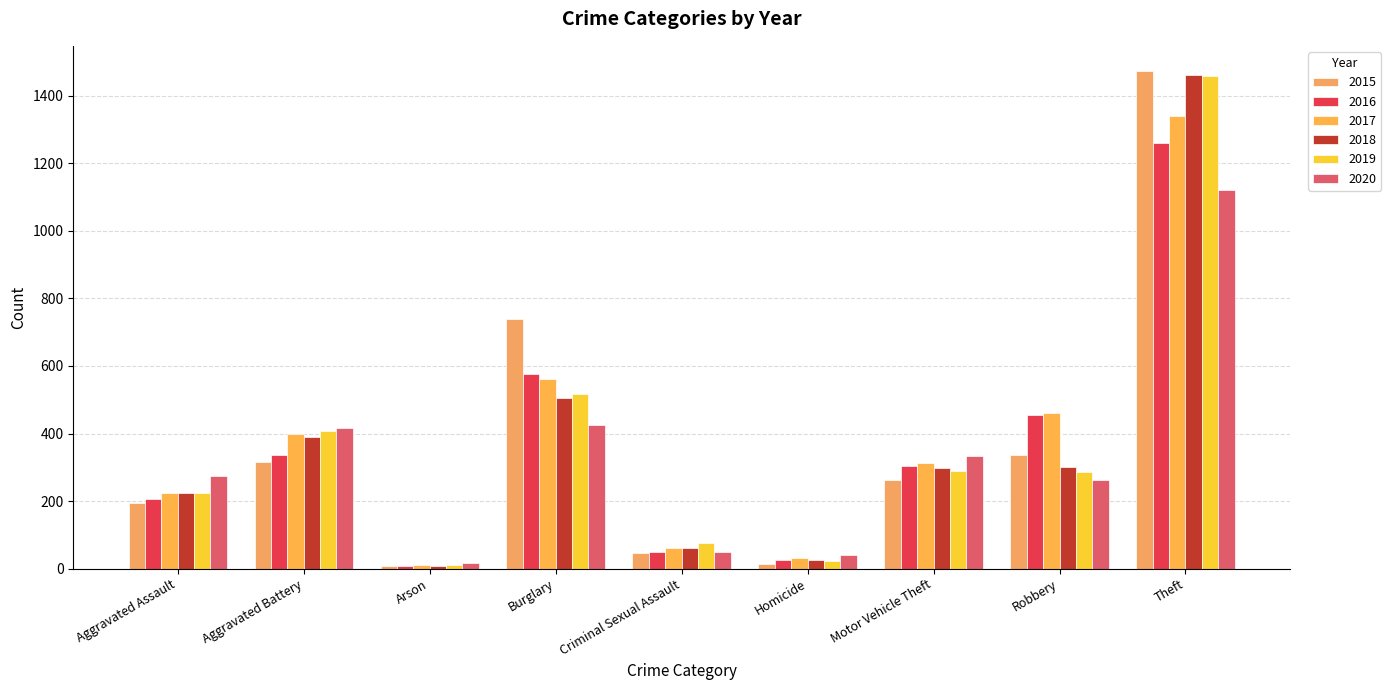

What is the difference between the 2015 values at Burglary and Motor Vehicle Theft?

475